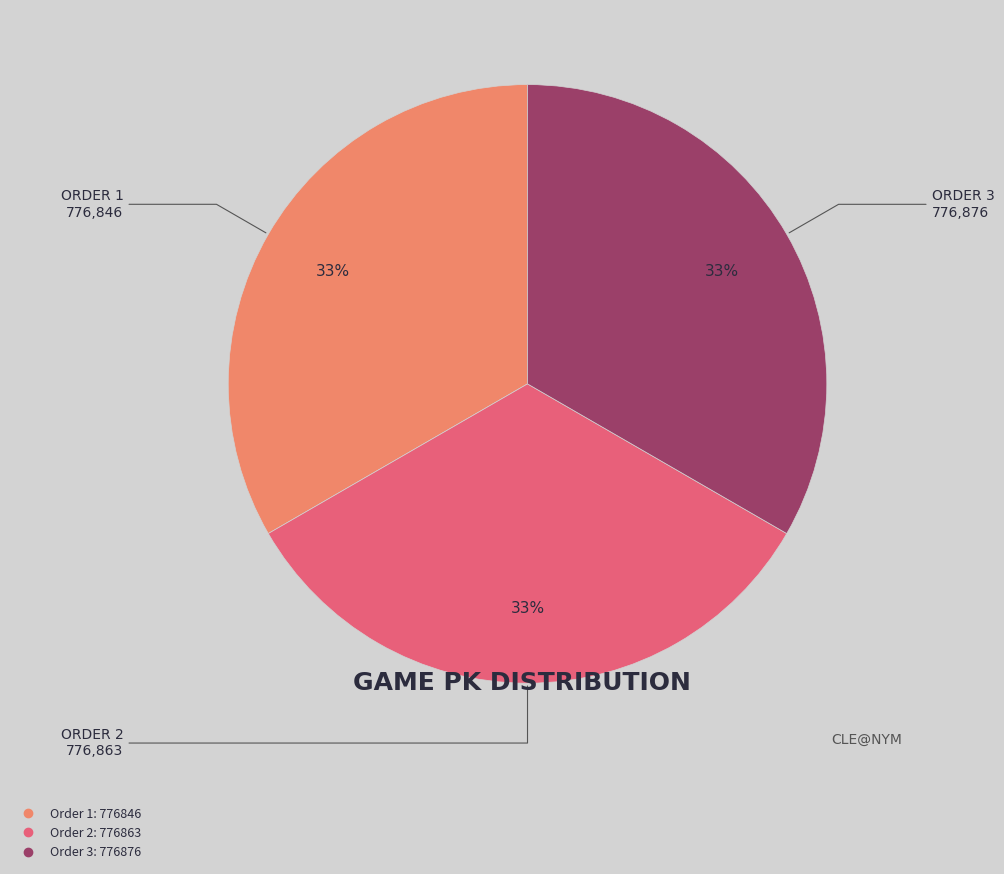

To the nearest percent, what is the average slice percentage?

33%